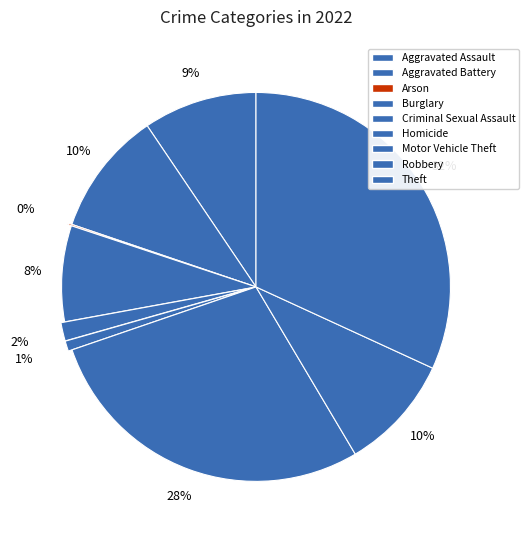

What percentage do Motor Vehicle Theft and Criminal Sexual Assault together represent?

29.8%